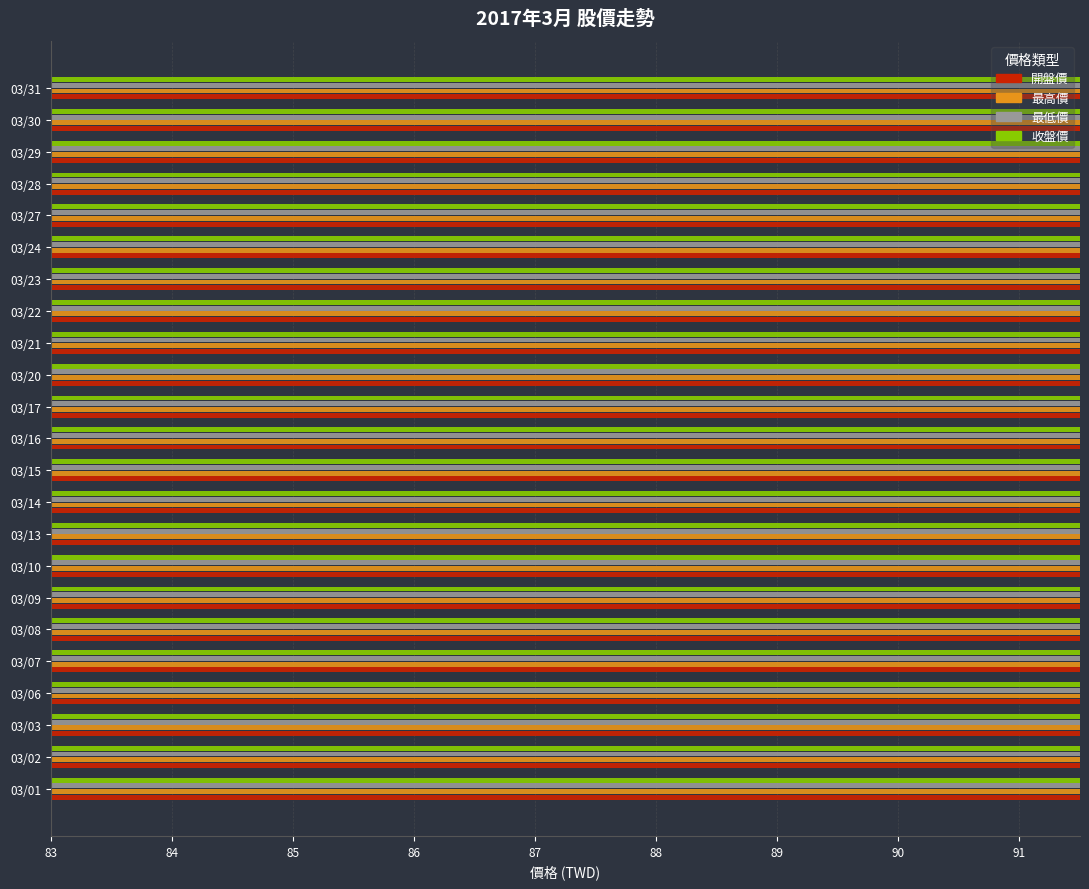

What is the total value across all series at 03/10?

351.7